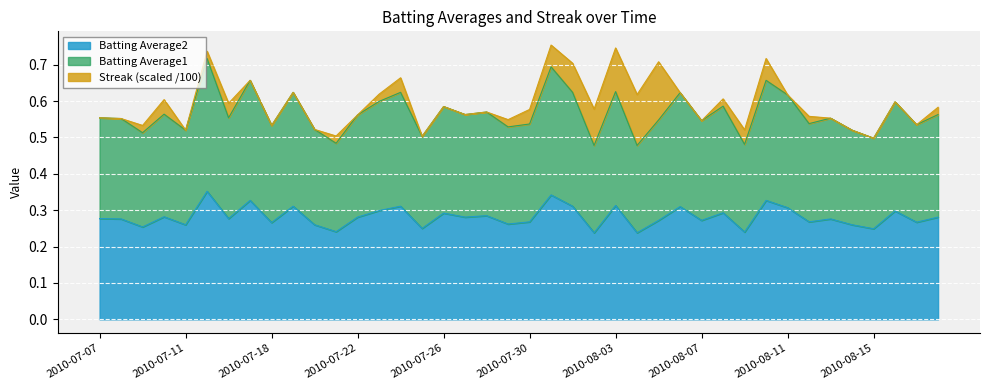

What is the value of the Batting Average2 point at the 39th from the left?

0.3